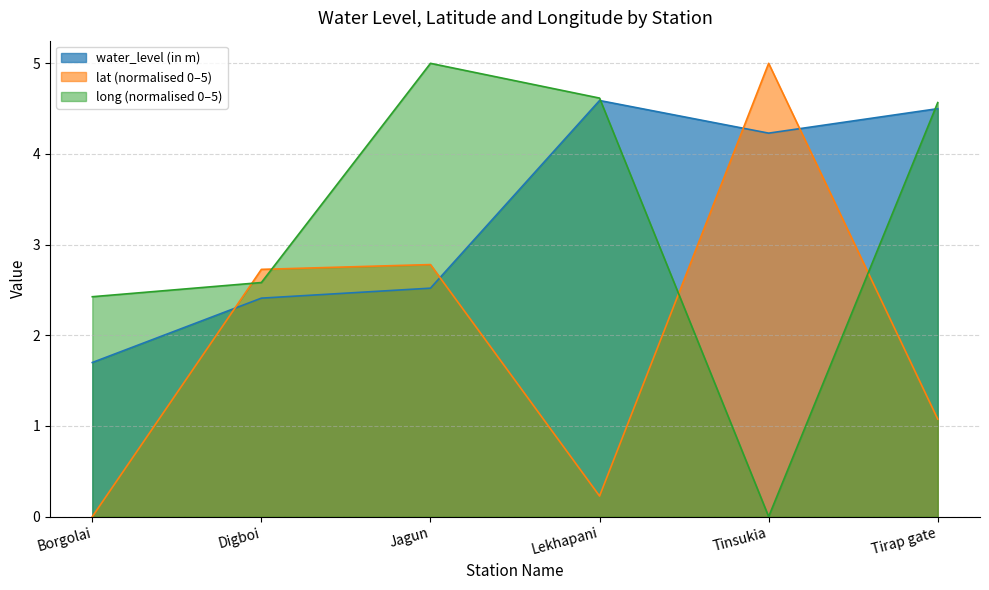

True or false: water_level (in m) has more than 0 points higher than both neighbors.

True